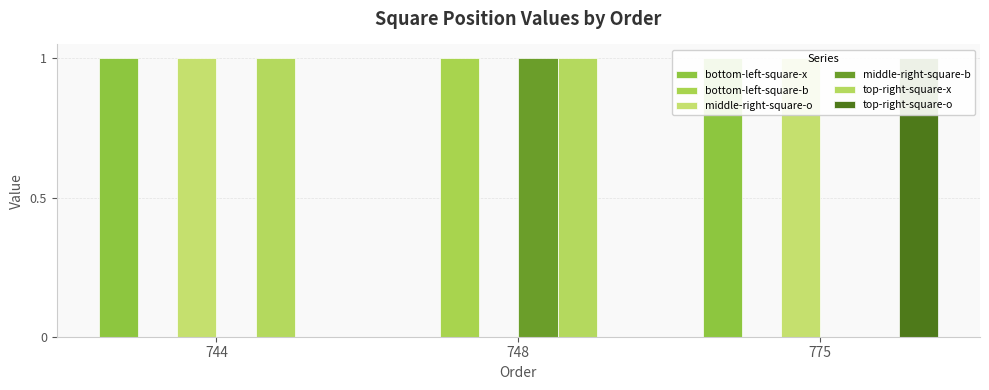

What is the sum of all bottom-left-square-x values?

2